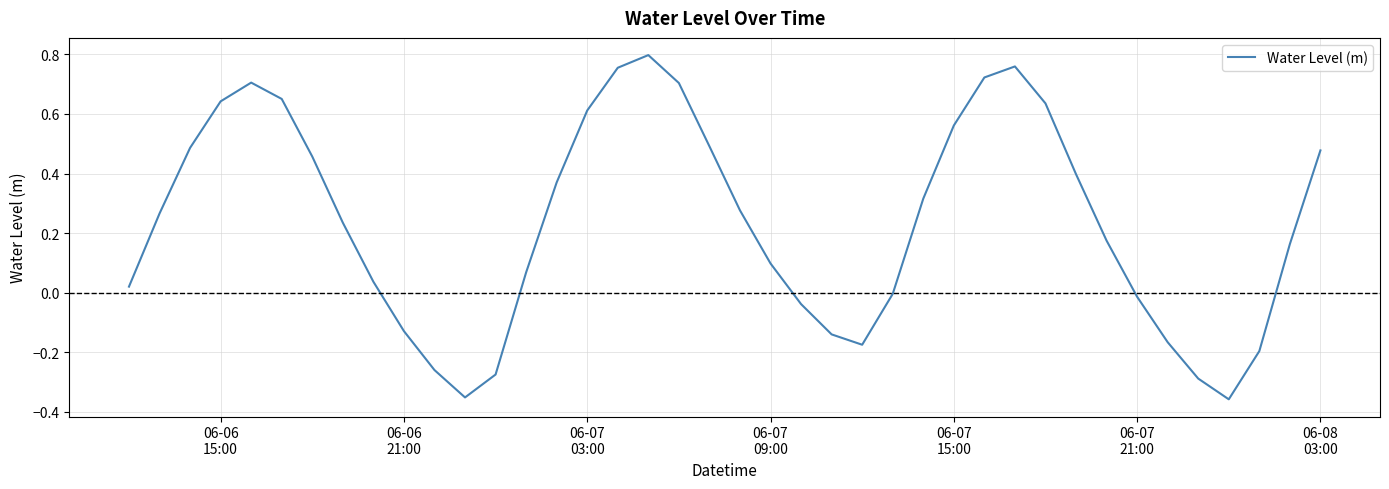

Does the chart have visible grid lines?

Yes